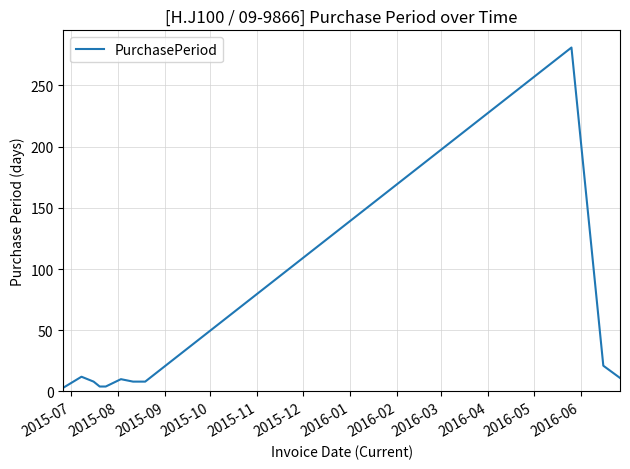

Count the number of categories in the chart.

11